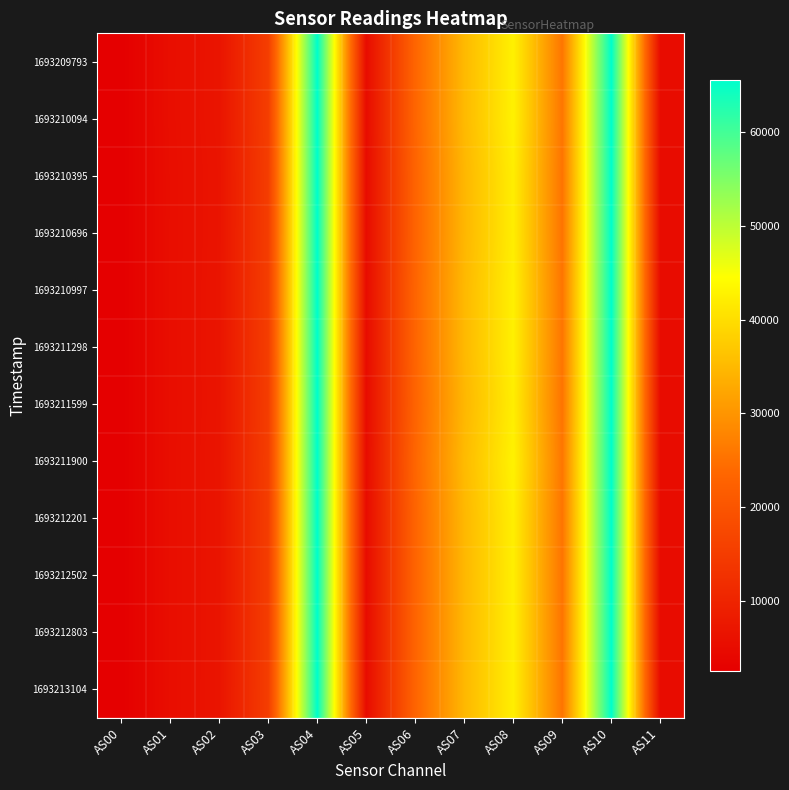

Which series has the largest range (max minus min)?

1693210395